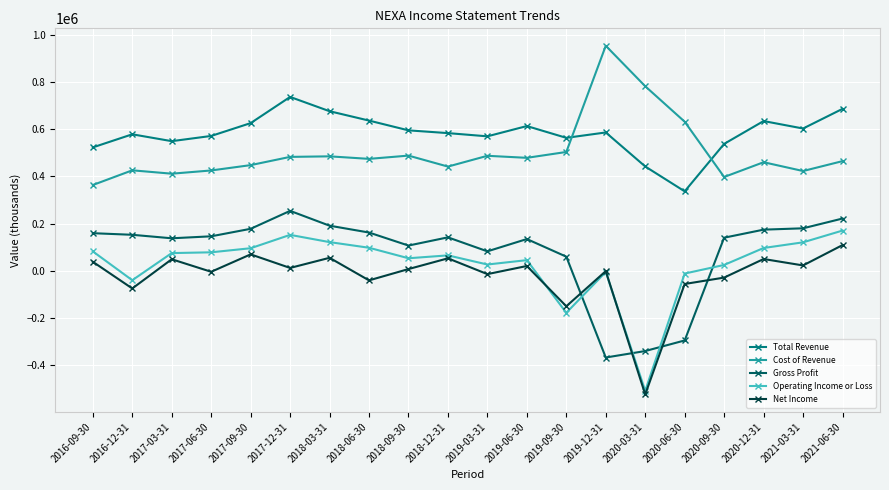

What is the spread (max minus min) of values at 2020-03-31?

1305700